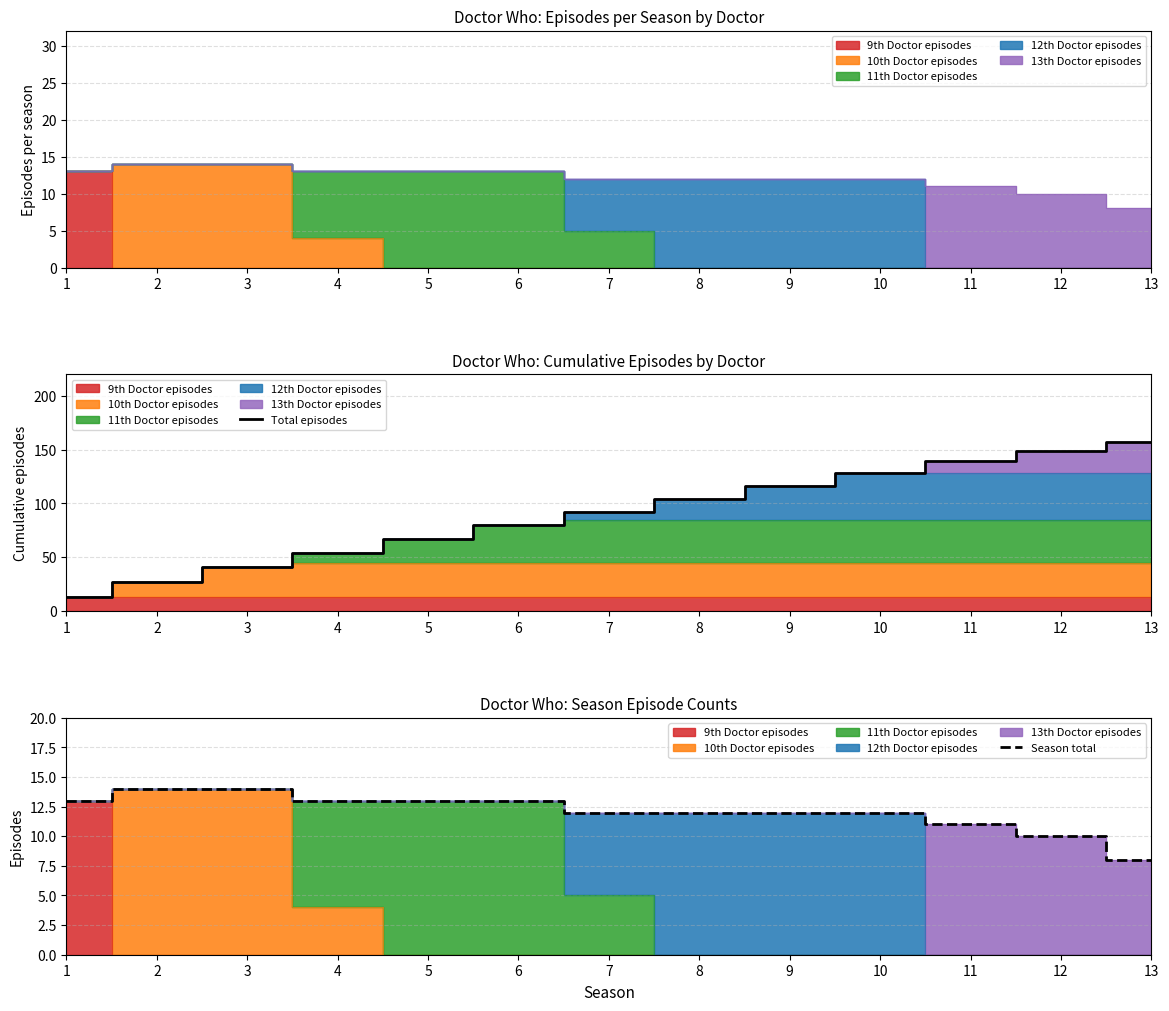

The value of Total episodes at 10 is 128. True or false?

True